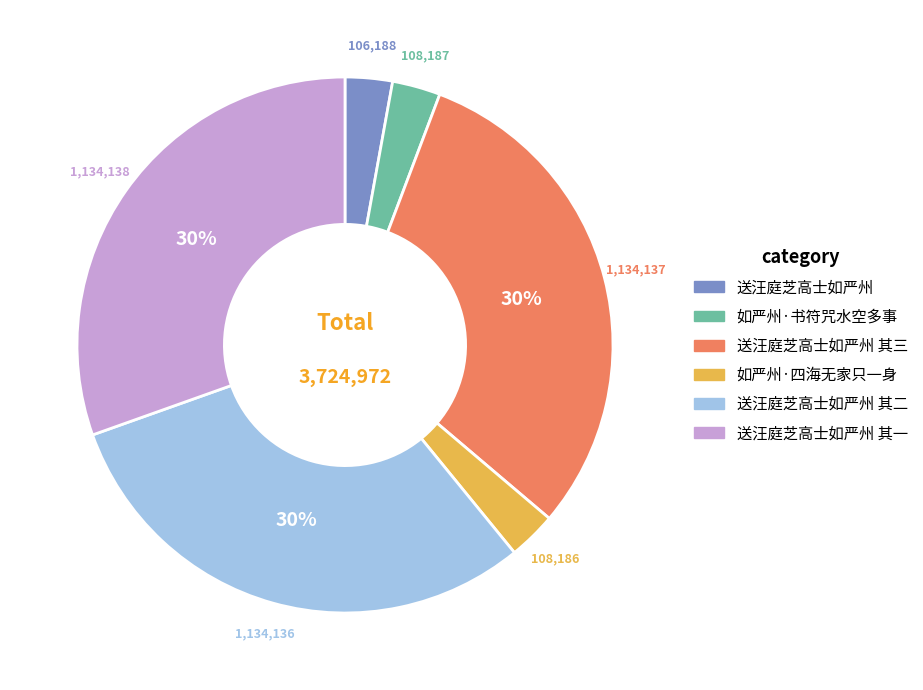

Count the number of slices in the pie.

6